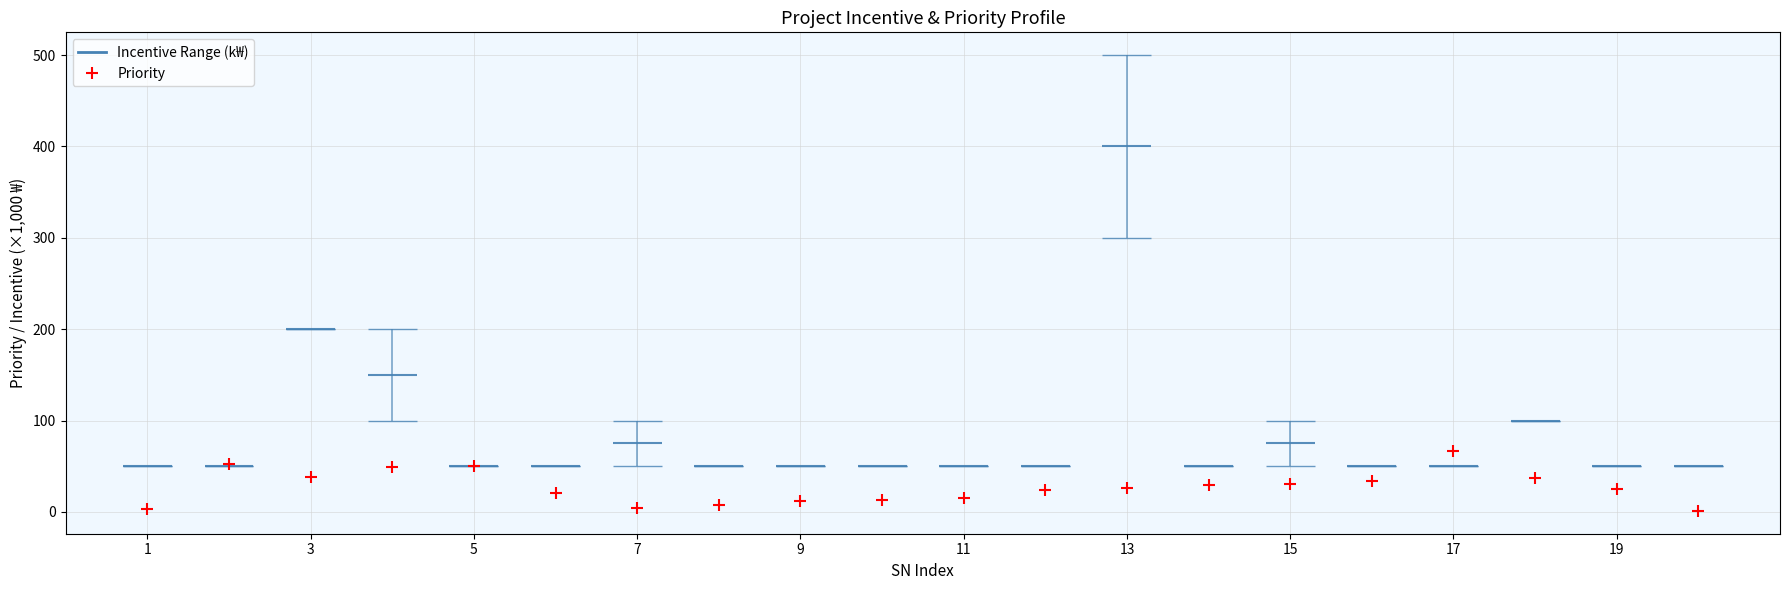

Which series contains the highest Y value?

Incentive (col11, k₩)